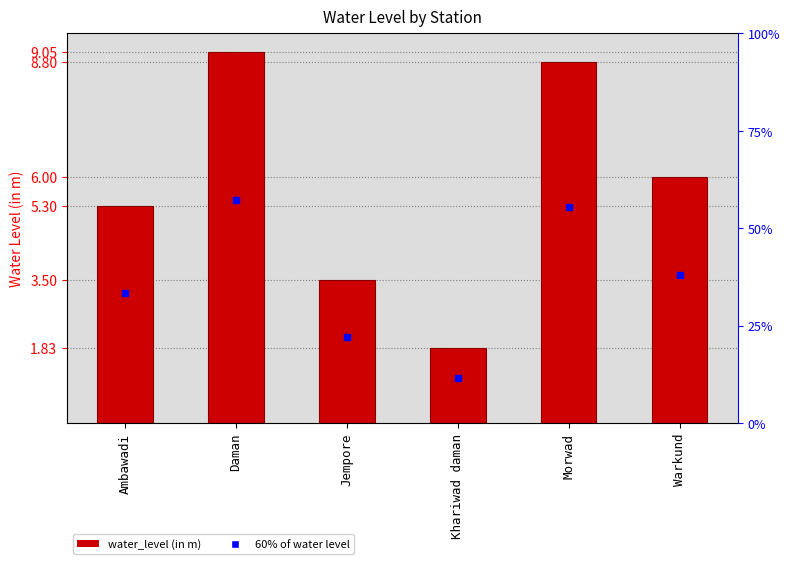

What is the difference between the maximum and minimum values?

7.2